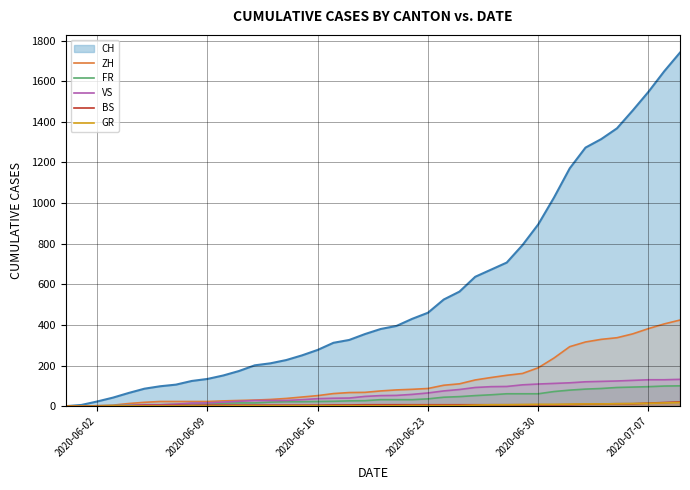

What is the highest value of the FR series?

100